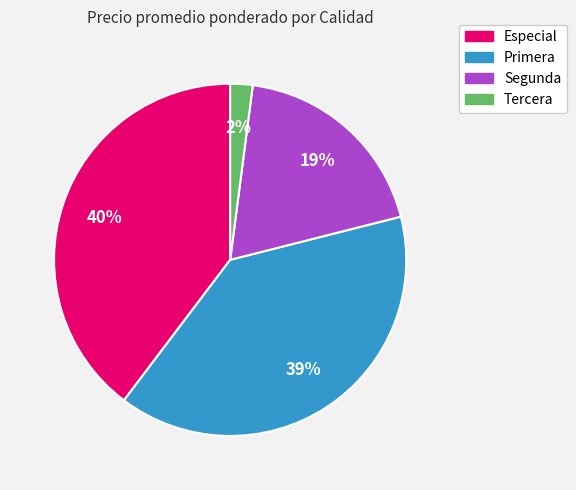

To the nearest percent, what portion does Tercera represent?

2%